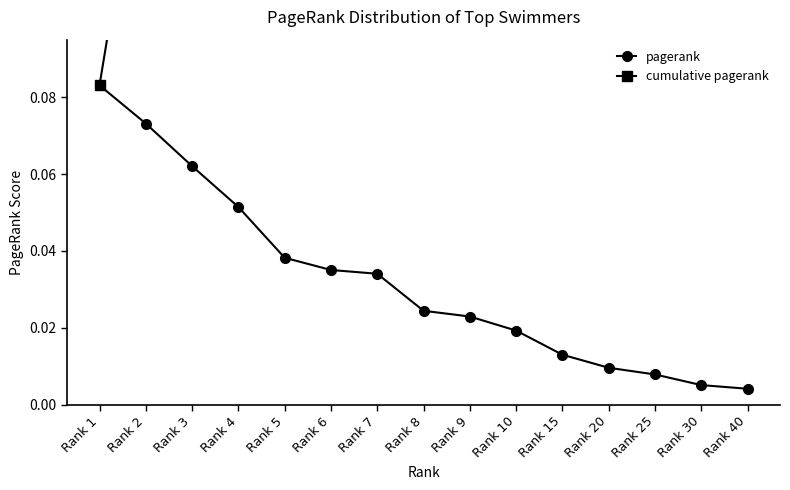

True or false: pagerank and cumulative pagerank cross at least once.

False